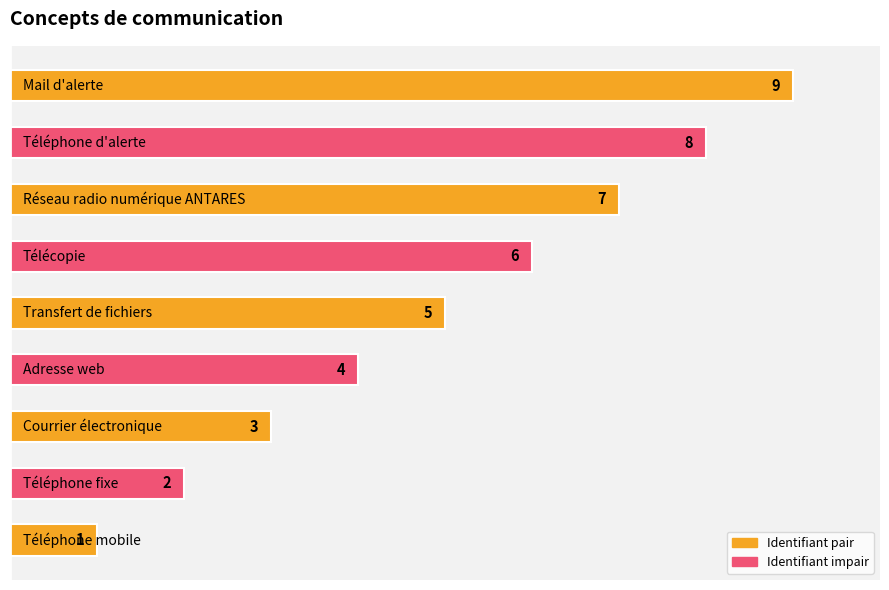

What is the greatest value displayed?

9